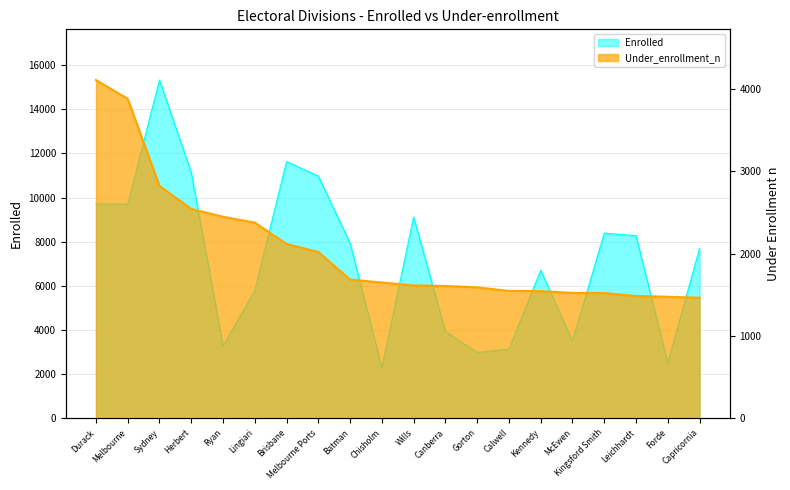

True or false: Under_enrollment_n and Enrolled cross at least once.

False